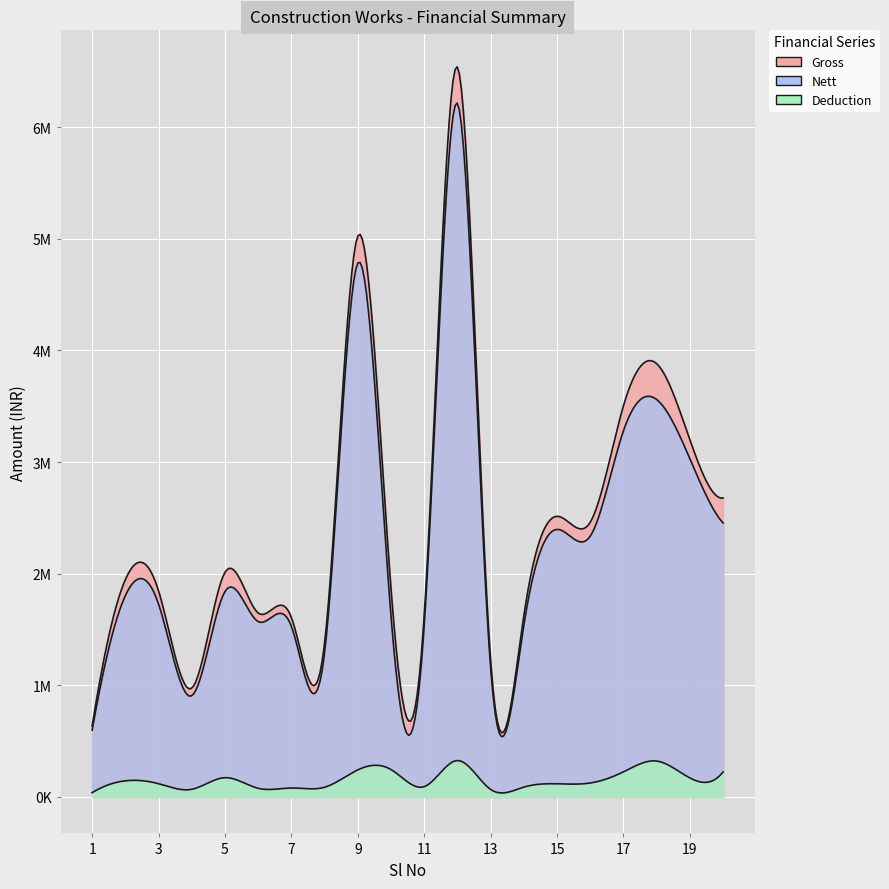

Does the chart display data point markers on the line(s)?

No